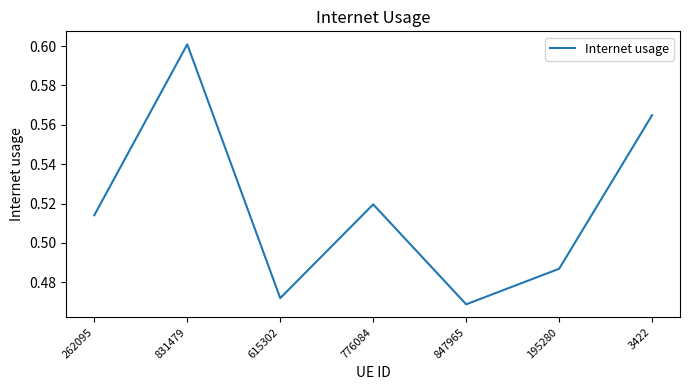

What position from the left is 847965?

5